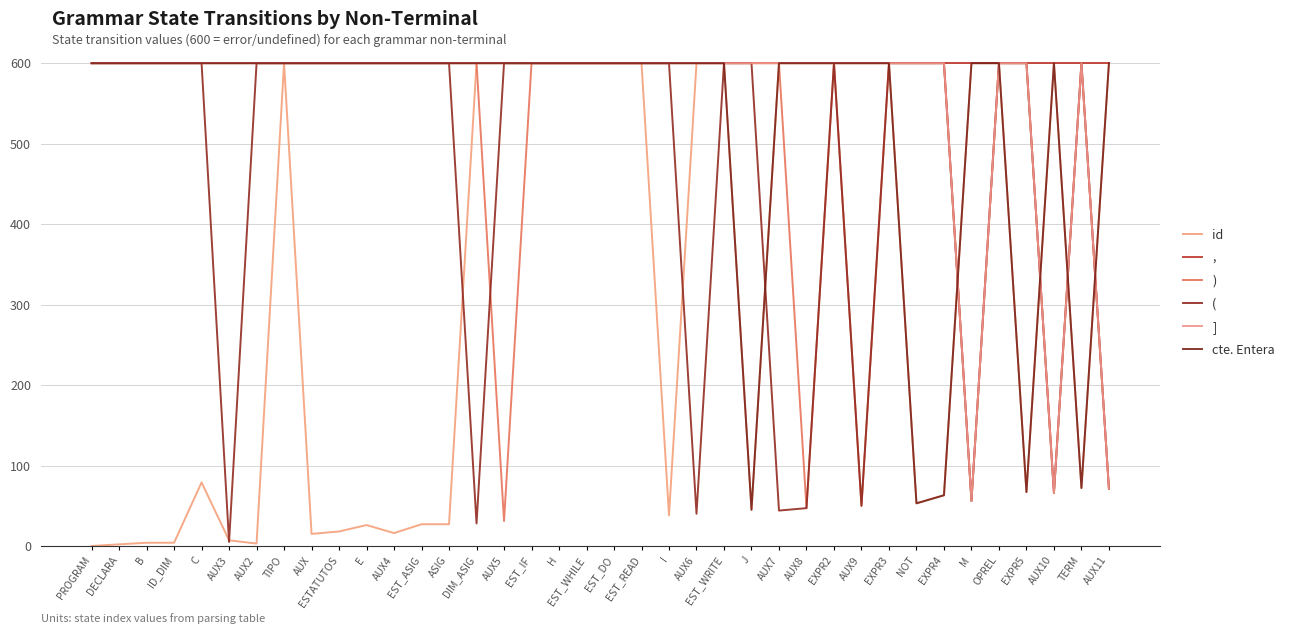

What is the sum of the ) values at EST_READ and EST_WHILE?

1200